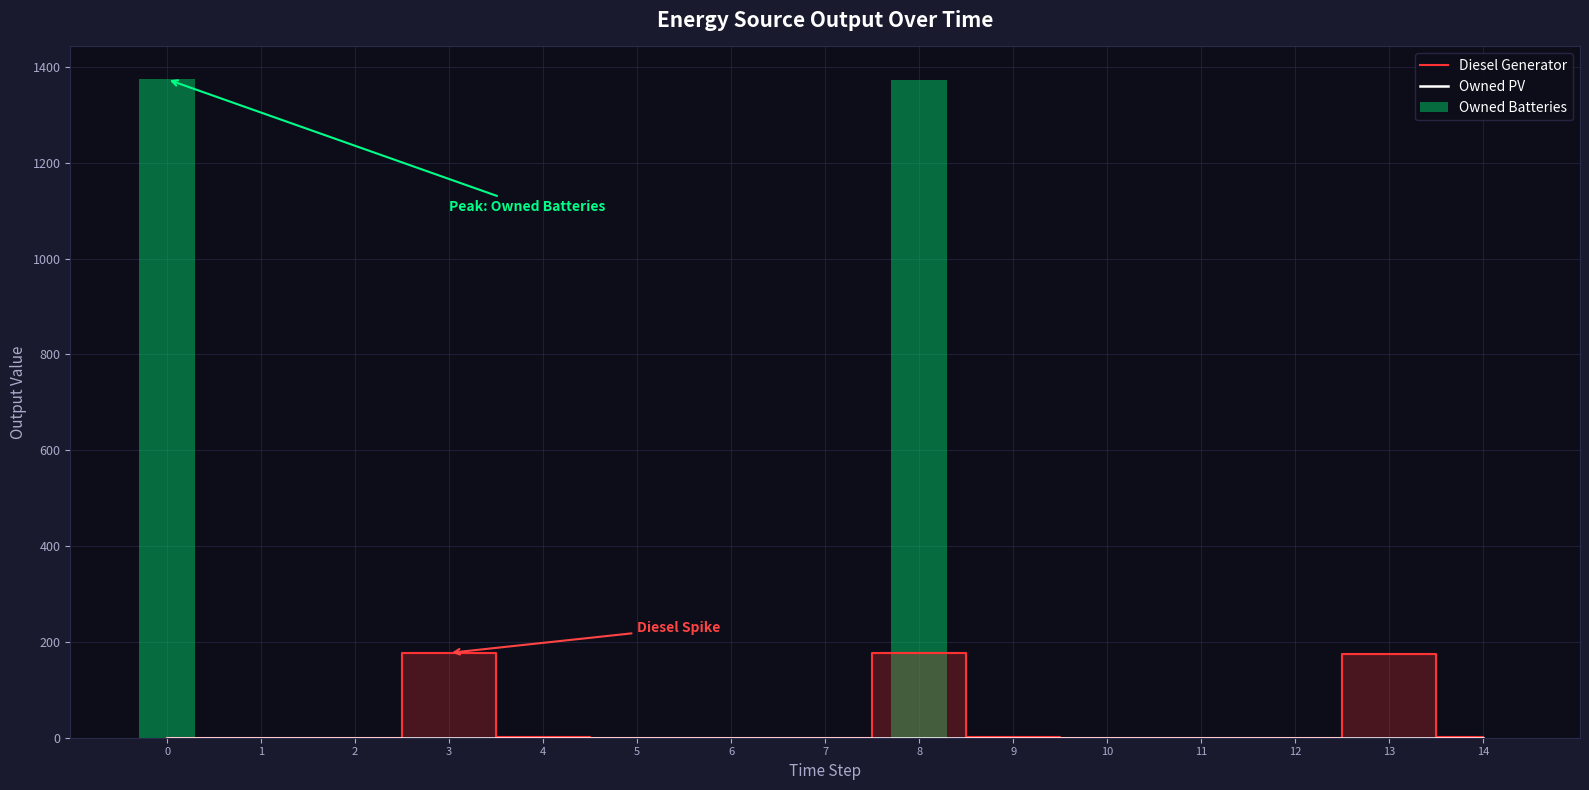

What are all the series names shown in the legend?

Diesel Generator, Owned PV, Owned Batteries